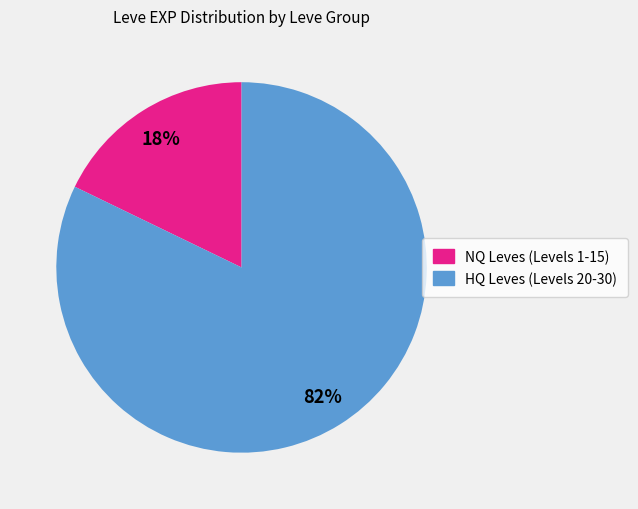

To the nearest percent, what is the difference between the largest and smallest slice percentages?

64%